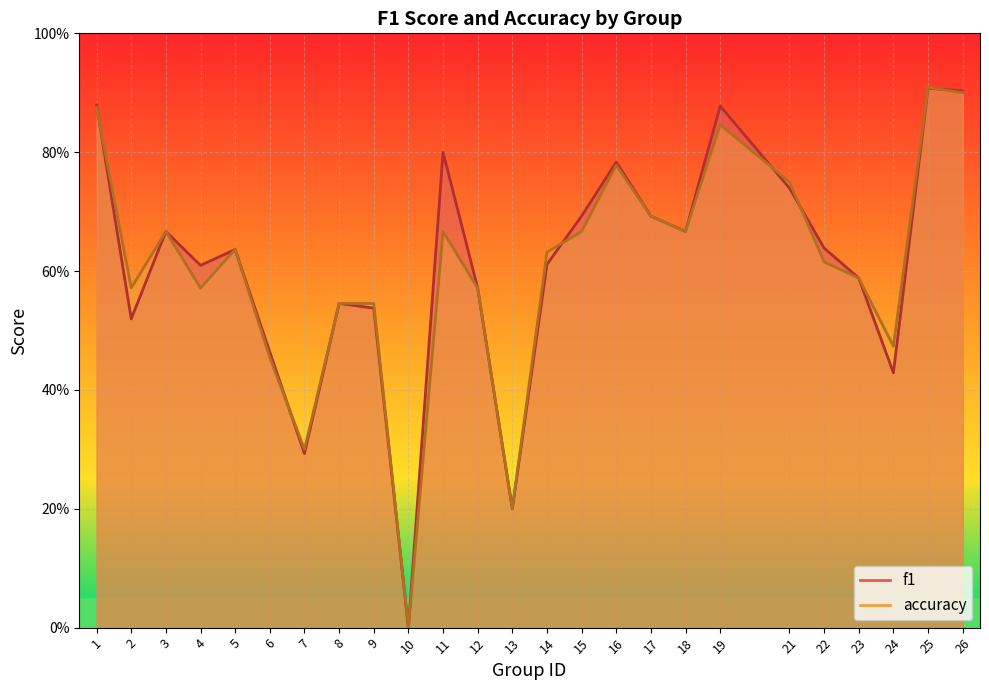

Which series has the largest range (max minus min)?

accuracy